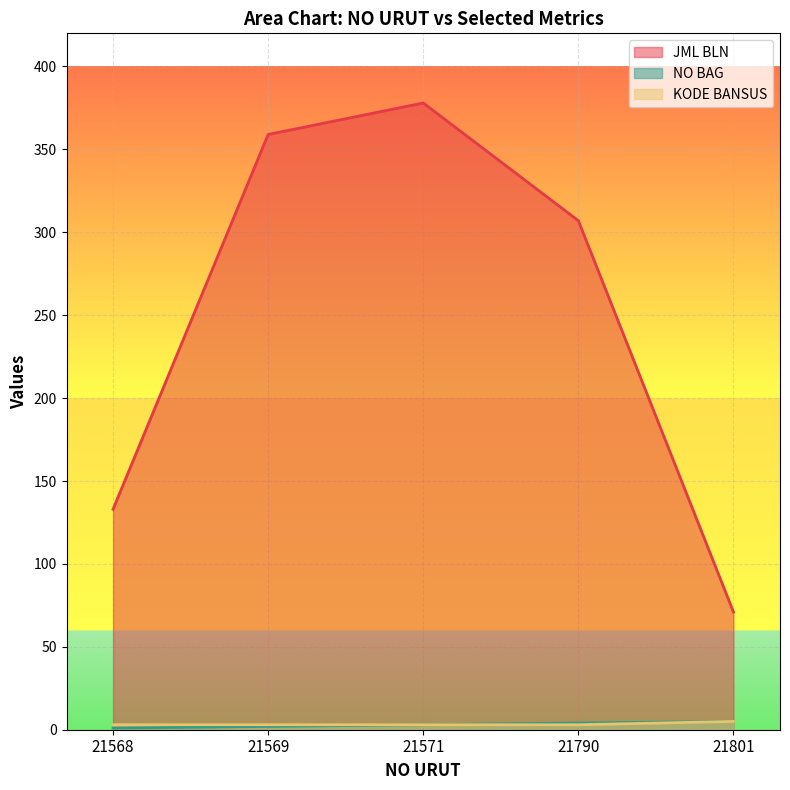

Count the number of categories in the chart.

5